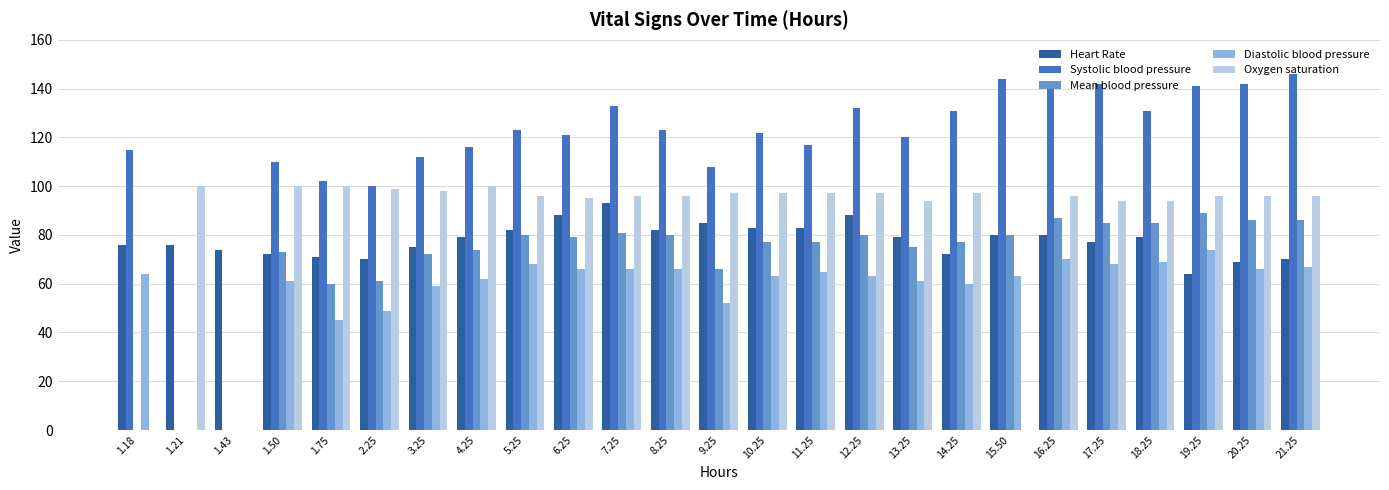

At which label does Mean blood pressure first exceed 77?

5.25